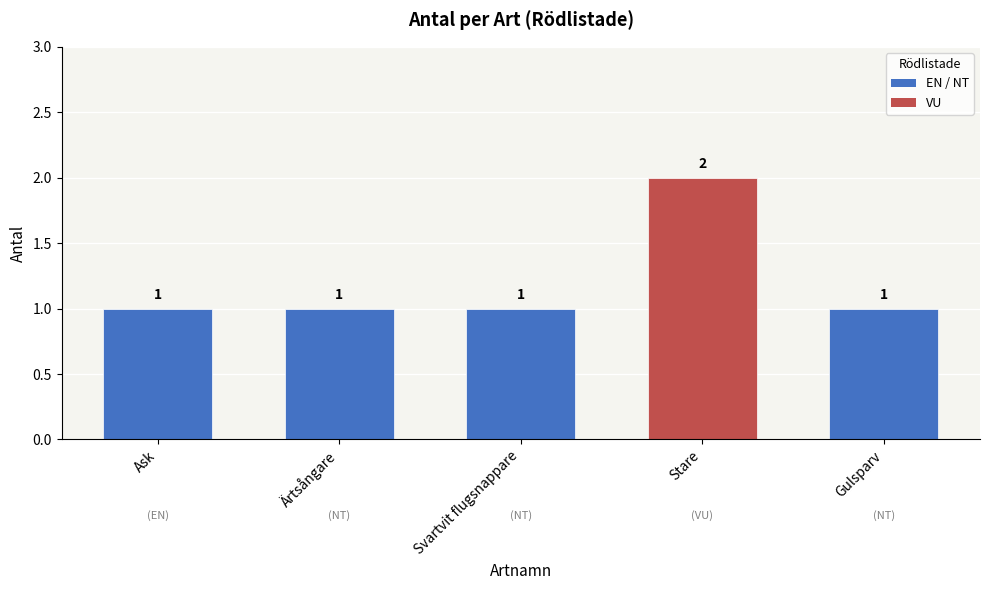

What is the ratio of the value at Stare to the value at Ask?

2.0